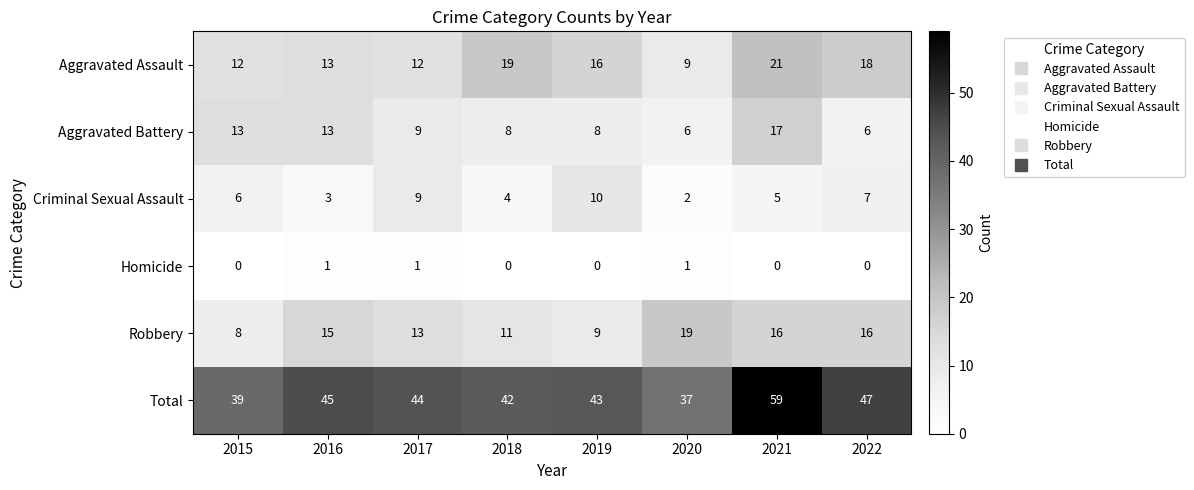

How many distinct data groups are displayed?

6